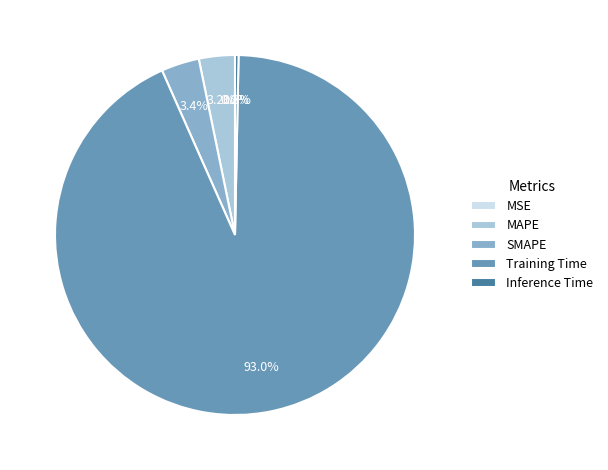

The MAPE slice represents 17% of the pie. True or false?

False